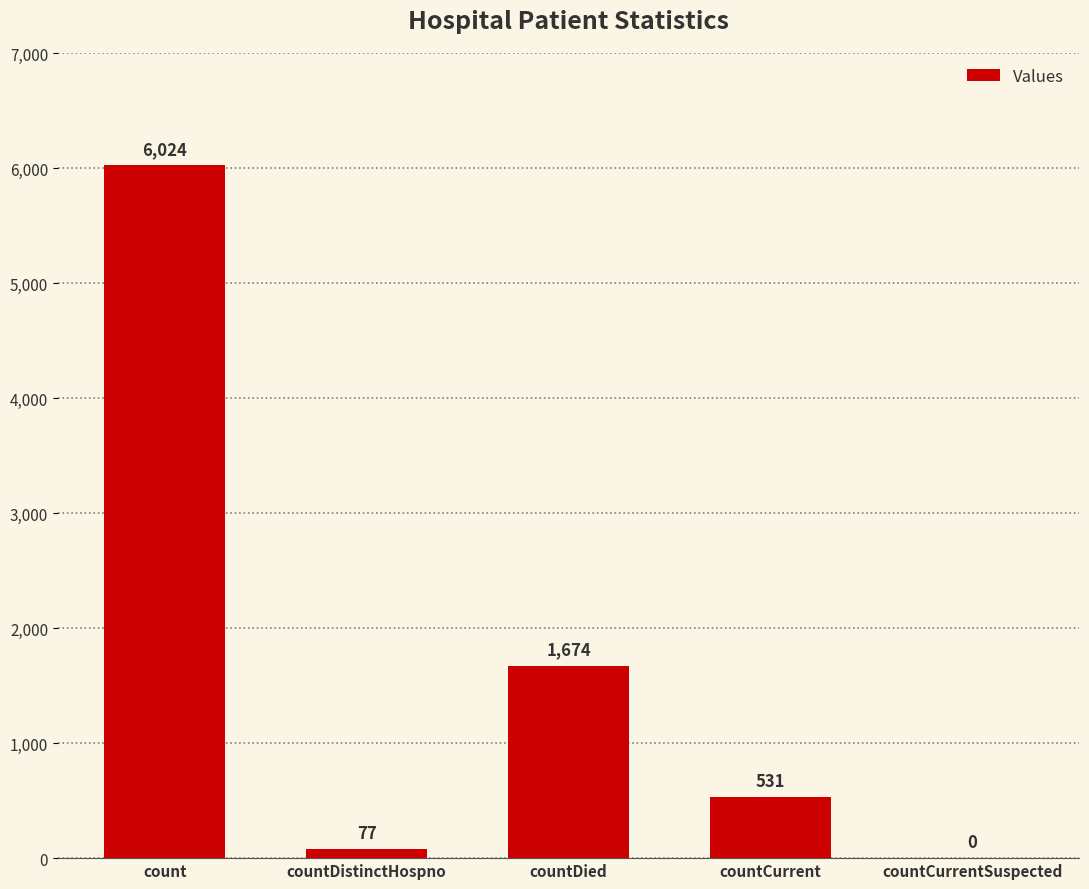

How many categories are shown in the chart?

5